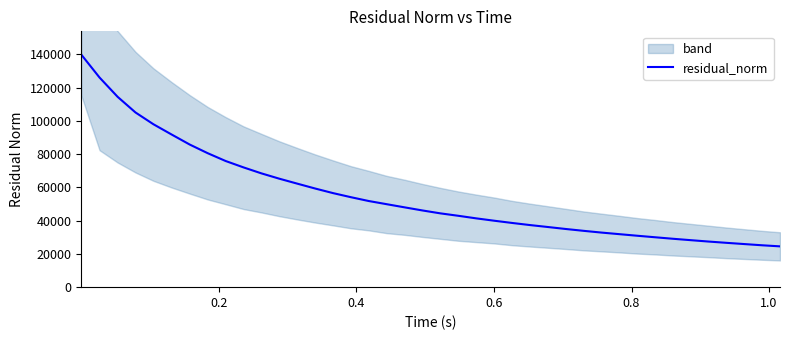

The value at 33 is 9273.3. True or false?

False